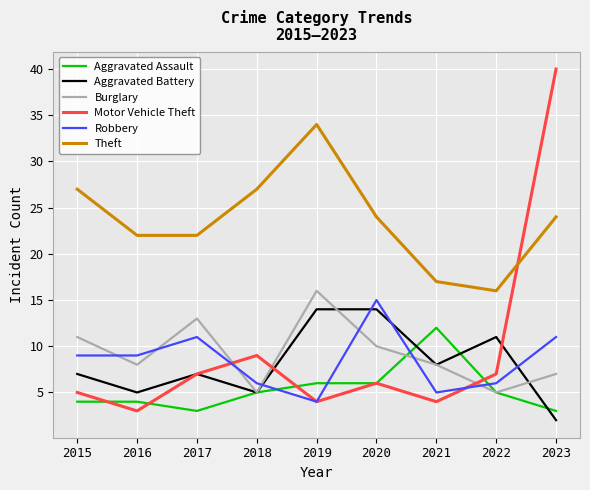

Which series has the largest total across all categories?

Theft